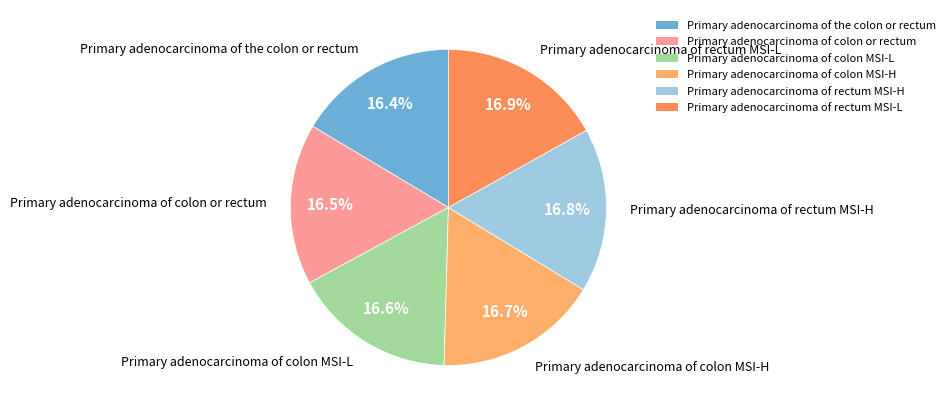

Approximately how many times larger is the value at Primary adenocarcinoma of colon MSI-H compared to Primary adenocarcinoma of colon or rectum?

1.0